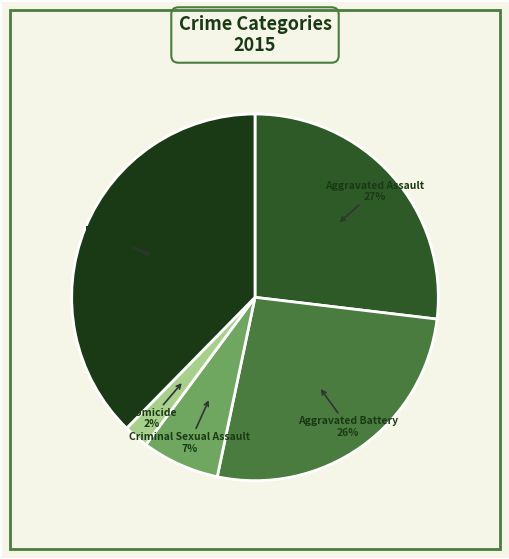

Which slice is the smallest?

Homicide